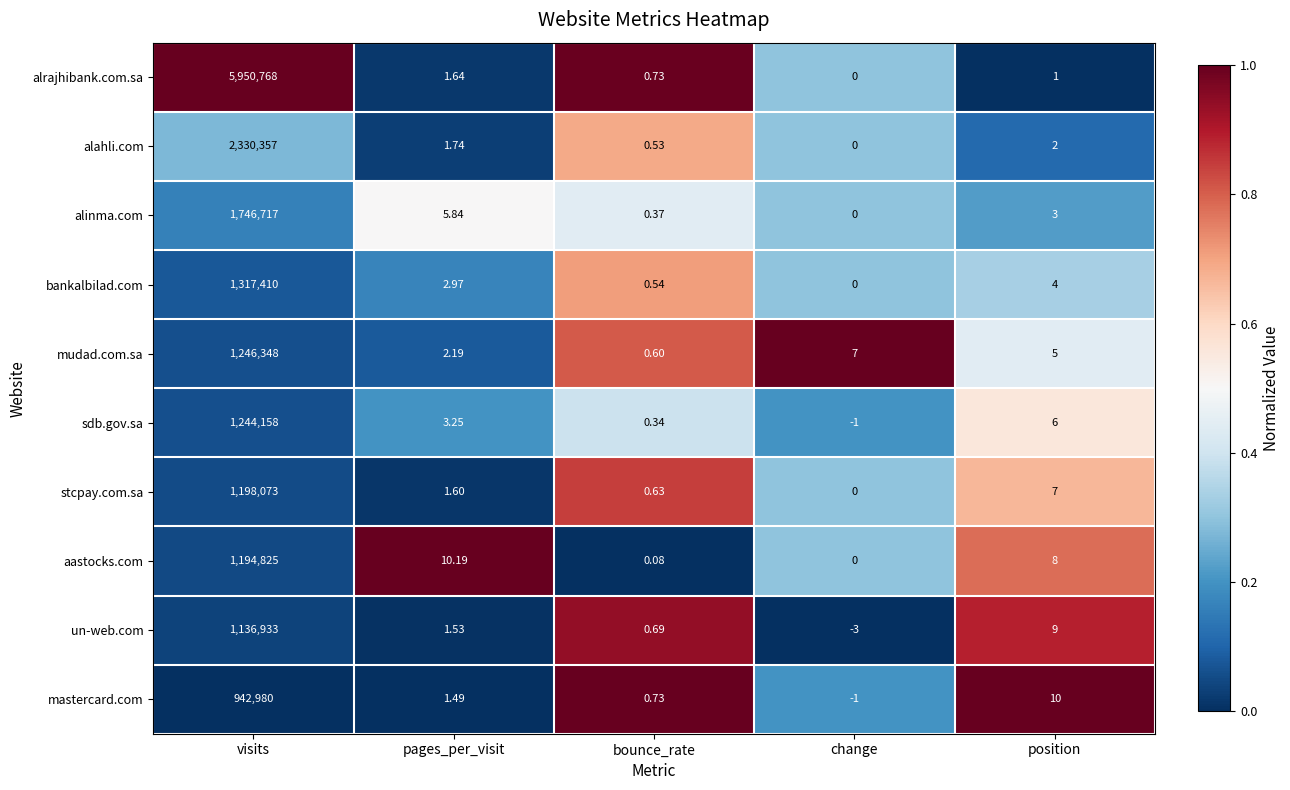

At which label does mudad.com.sa first exceed 5?

visits